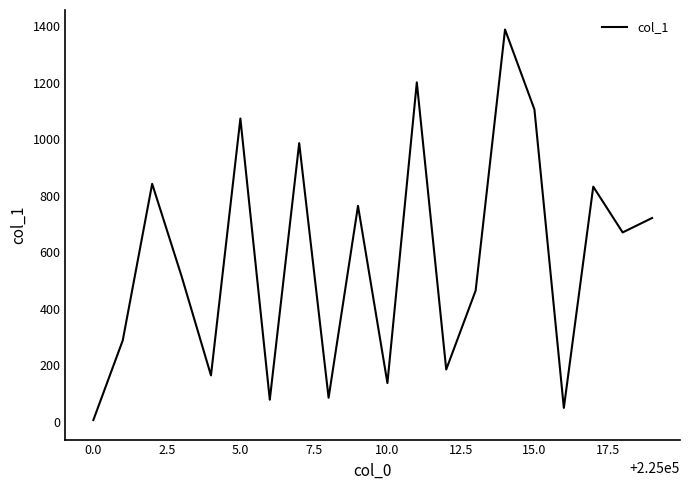

What is the smallest value displayed?

6